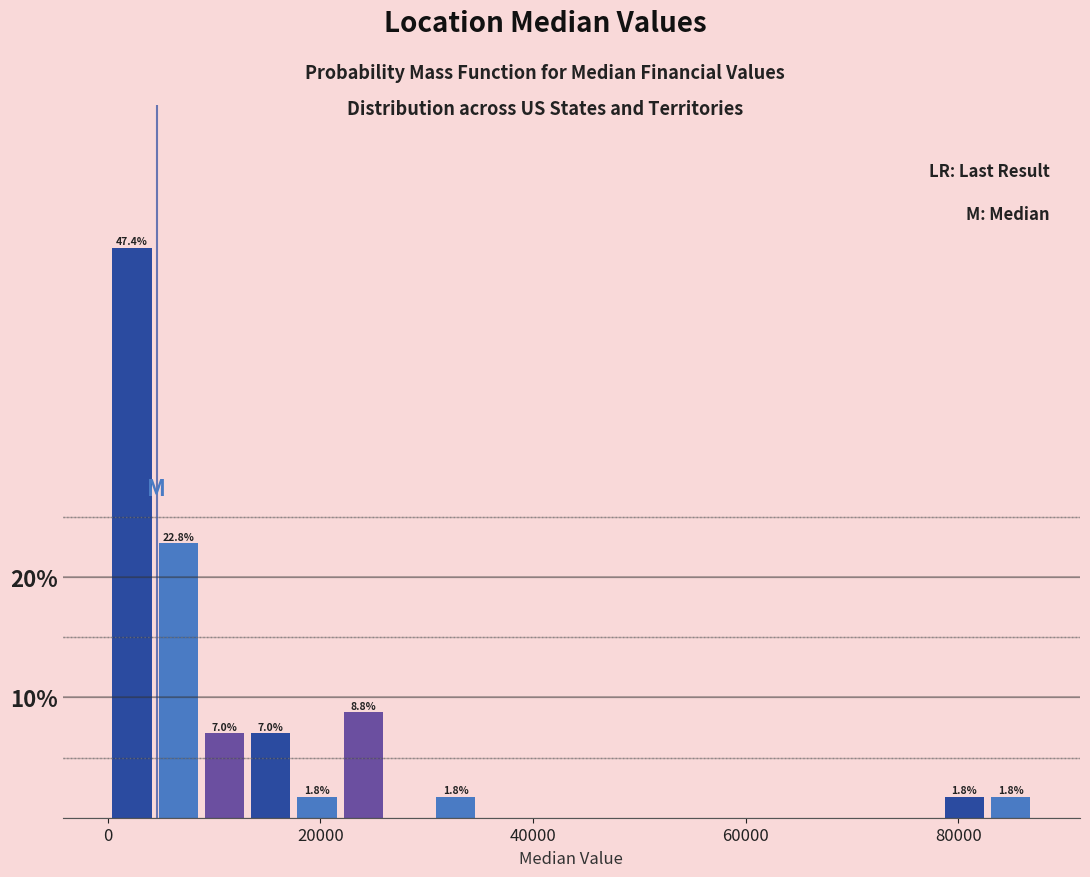

Read against the x-axis, roughly where is the centre of the tallest bar?

2000